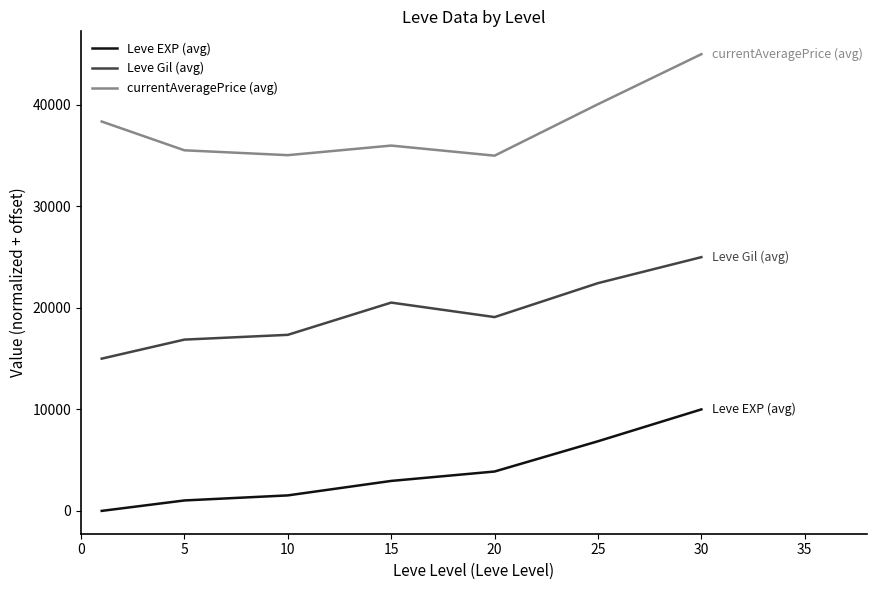

Rank the series by their average value, from lowest to highest.

Leve EXP (avg), Leve Gil (avg), currentAveragePrice (avg)